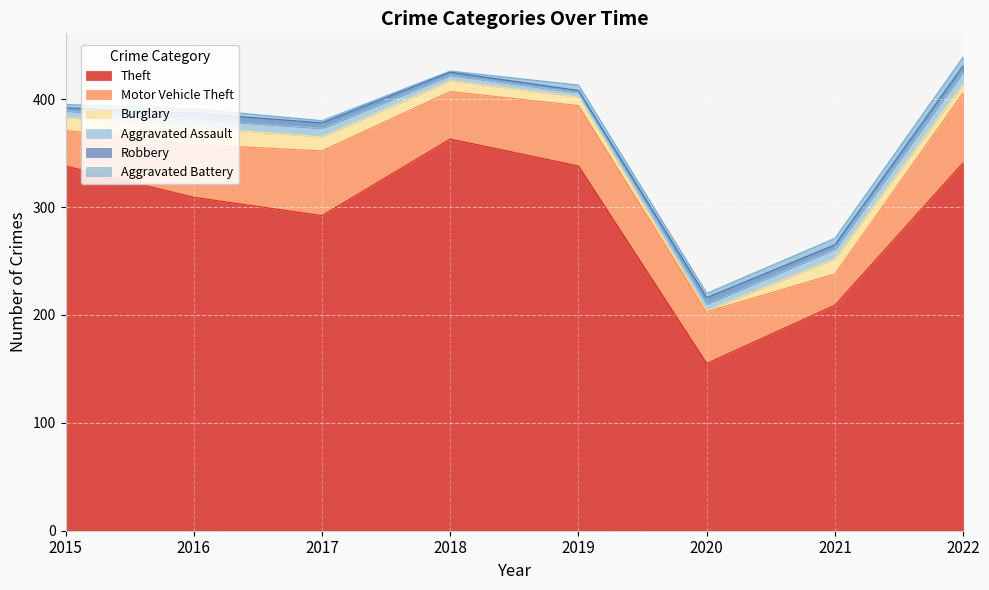

What is the difference between the second highest and second lowest values in the Robbery series?

3